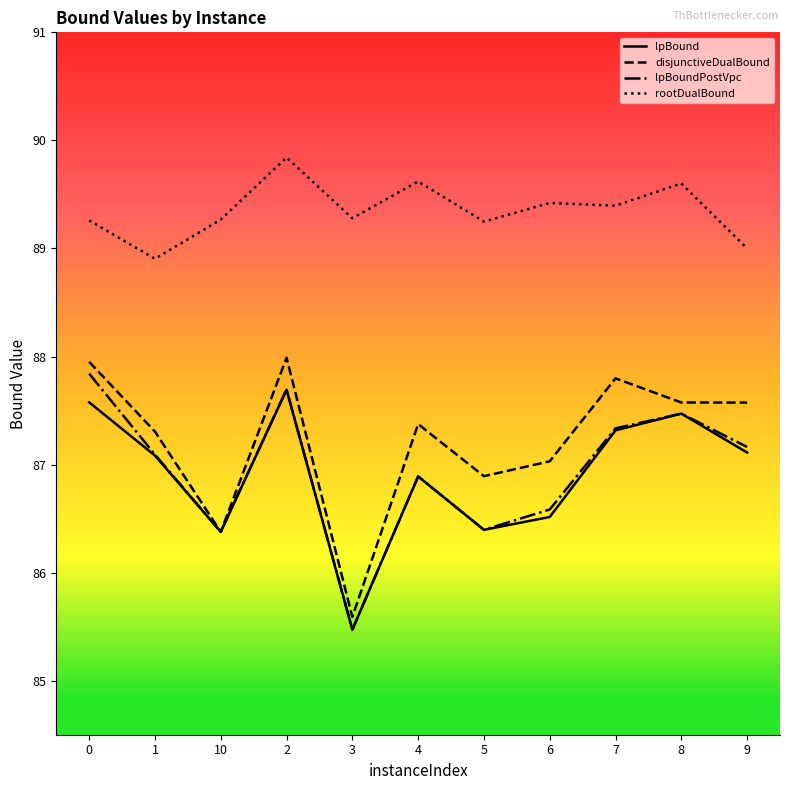

What position from the left is 10?

3